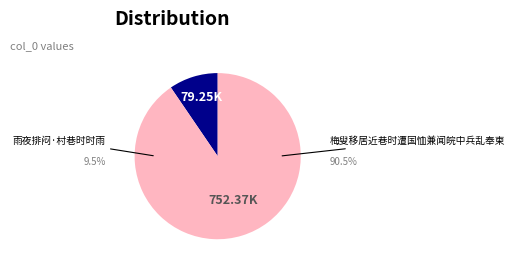

Rank the categories by value from highest to lowest.

梅叟移居近巷时遭国恤兼闻皖中兵乱奉柬, 雨夜排闷·村巷时时雨